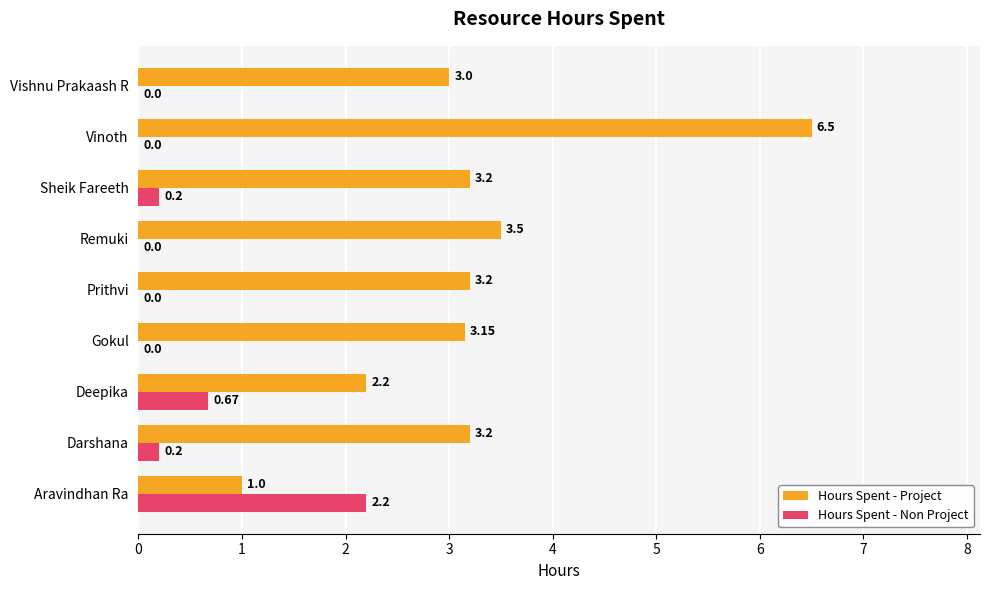

How many distinct data groups are displayed?

2